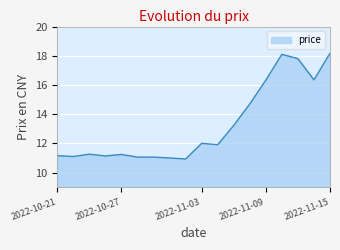

What is the greatest value displayed?

18.2